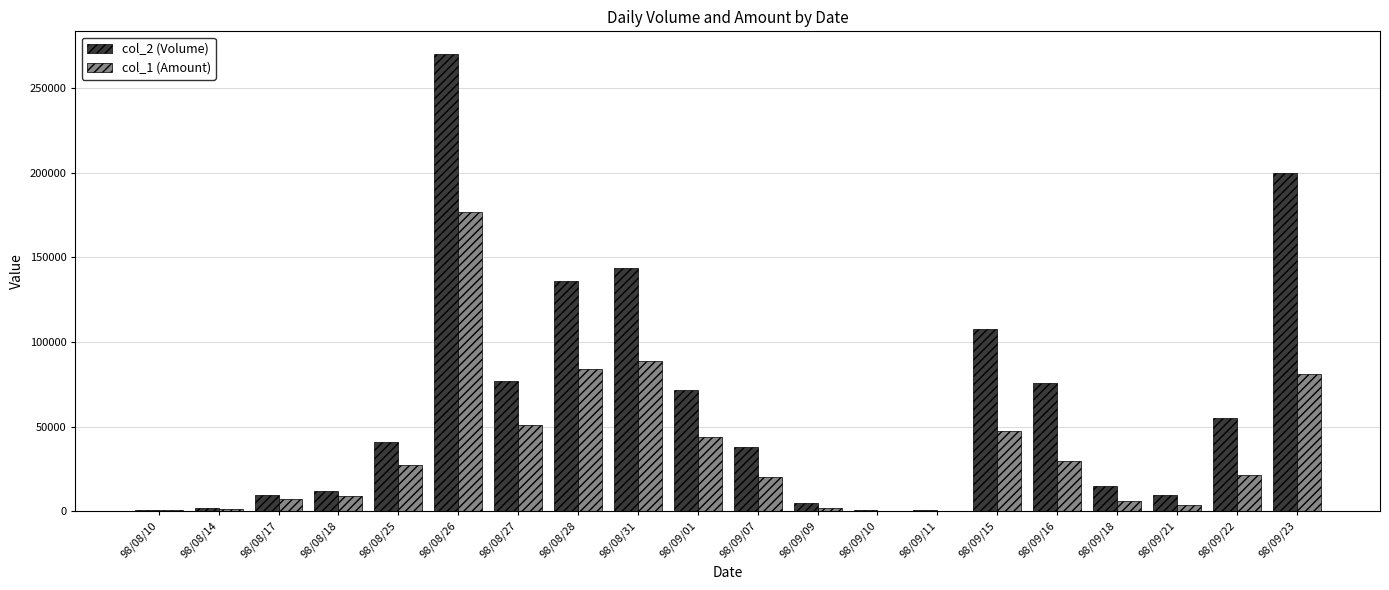

The value of col_1 (Amount) at 98/08/27 is 13905. True or false?

False